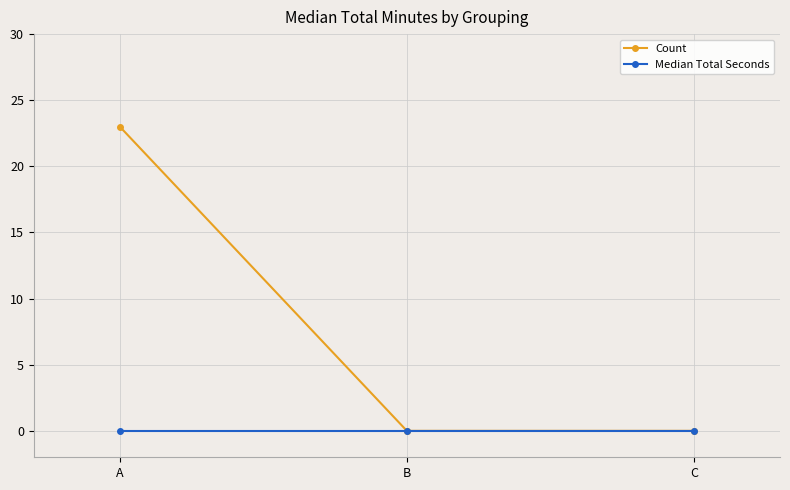

Is this an area chart (filled region under the line)?

No